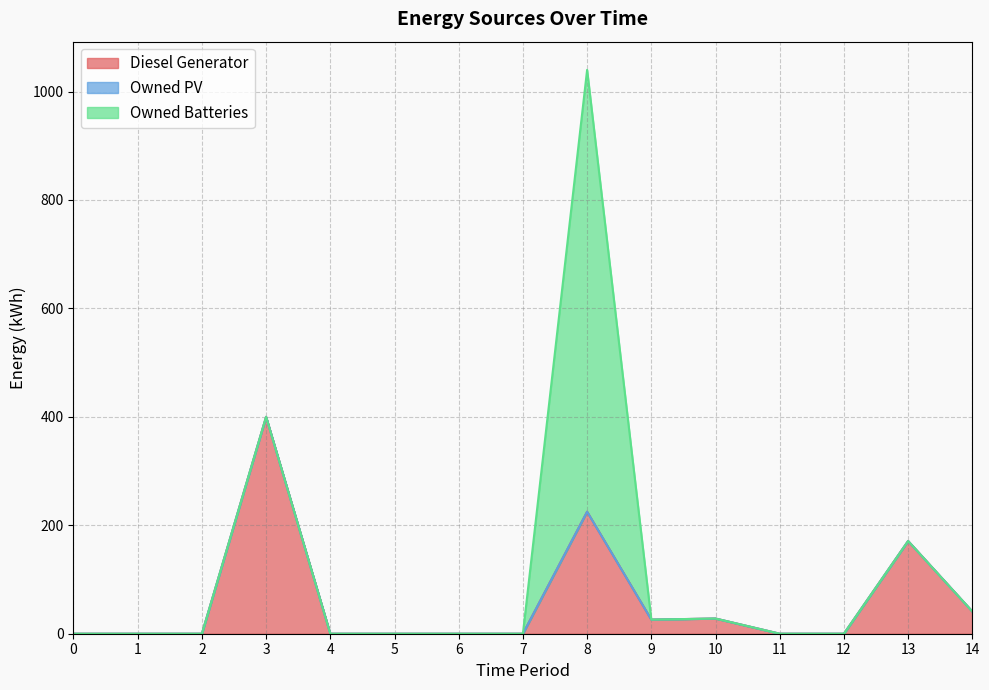

How many categories are shown in the chart?

15